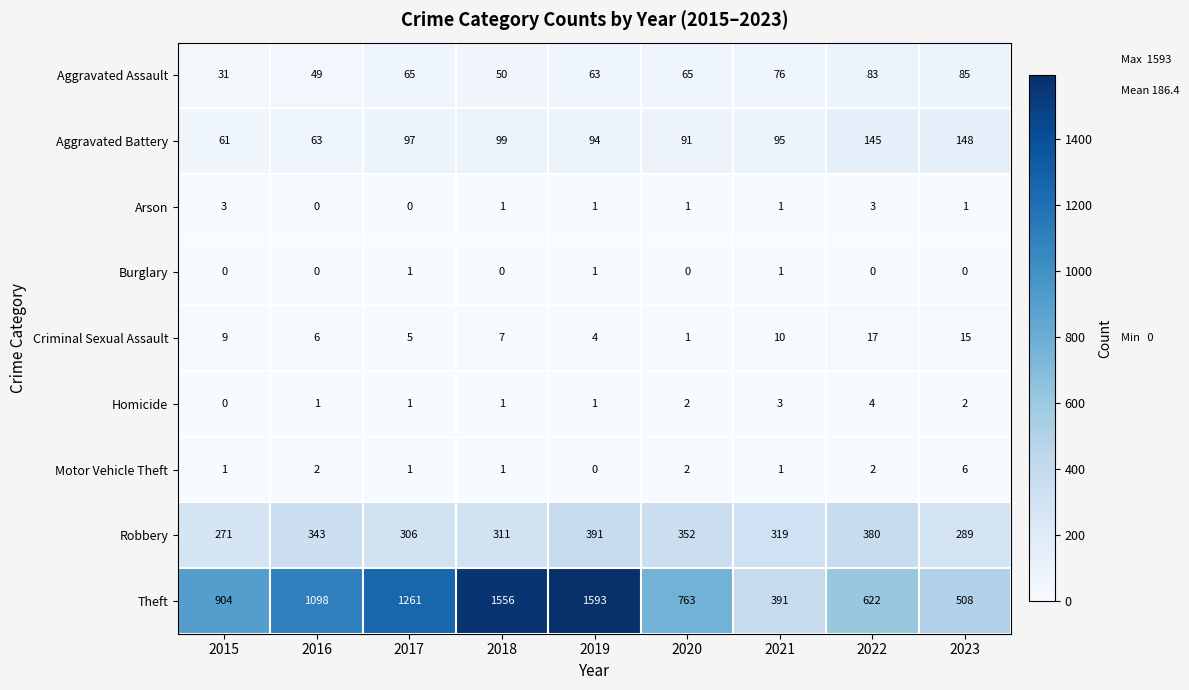

How many data points does each series have?

9